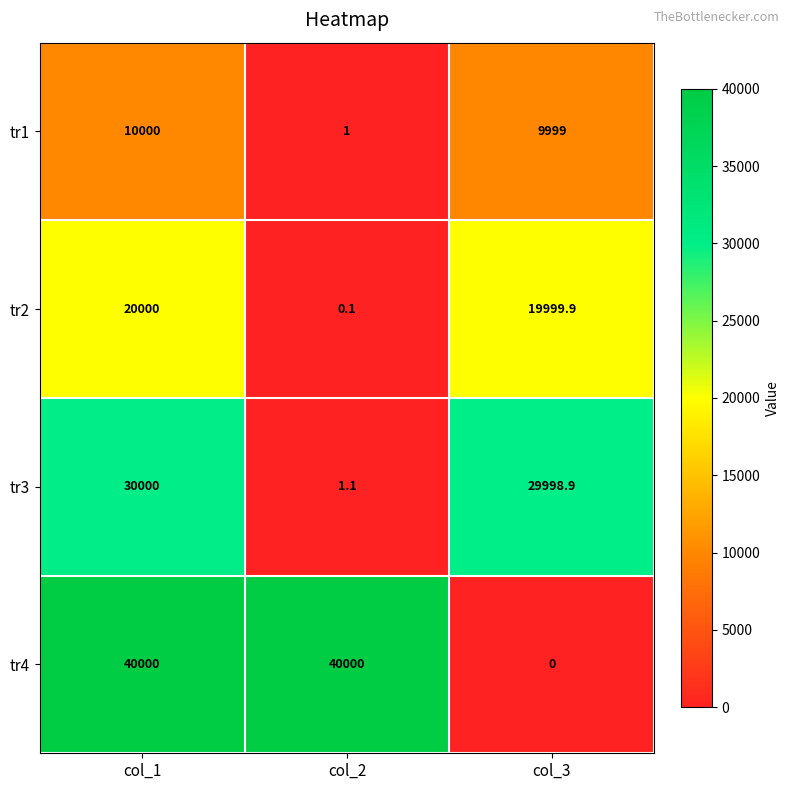

At which category is the sum across all series the highest?

col_1